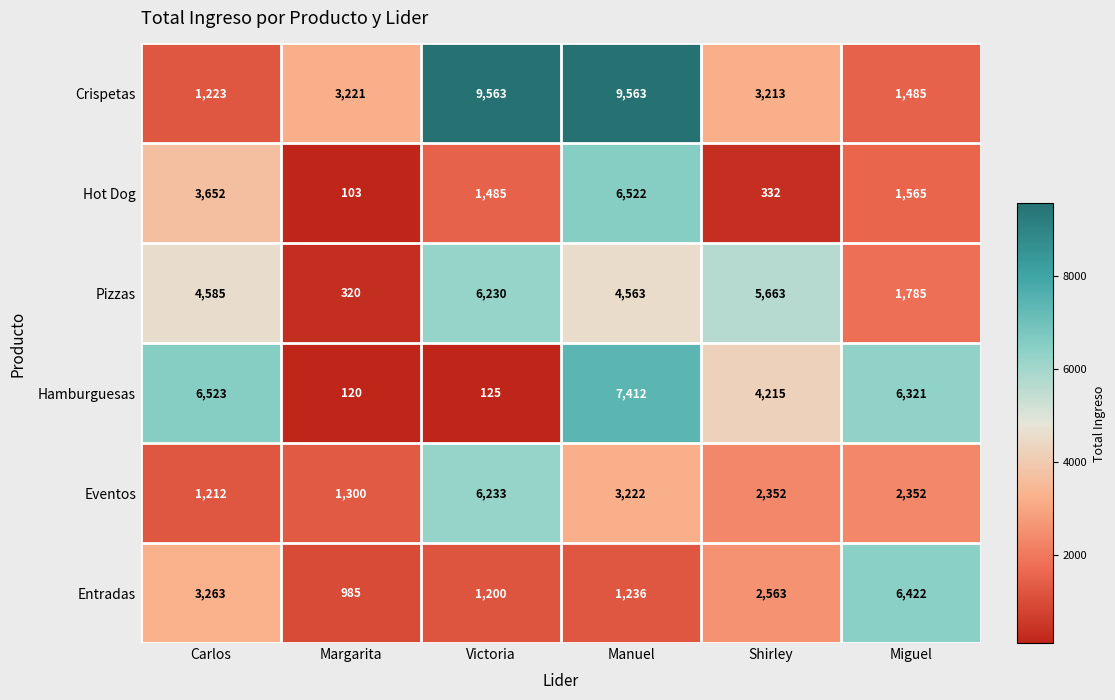

At how many categories does at least one series exceed 3978?

5